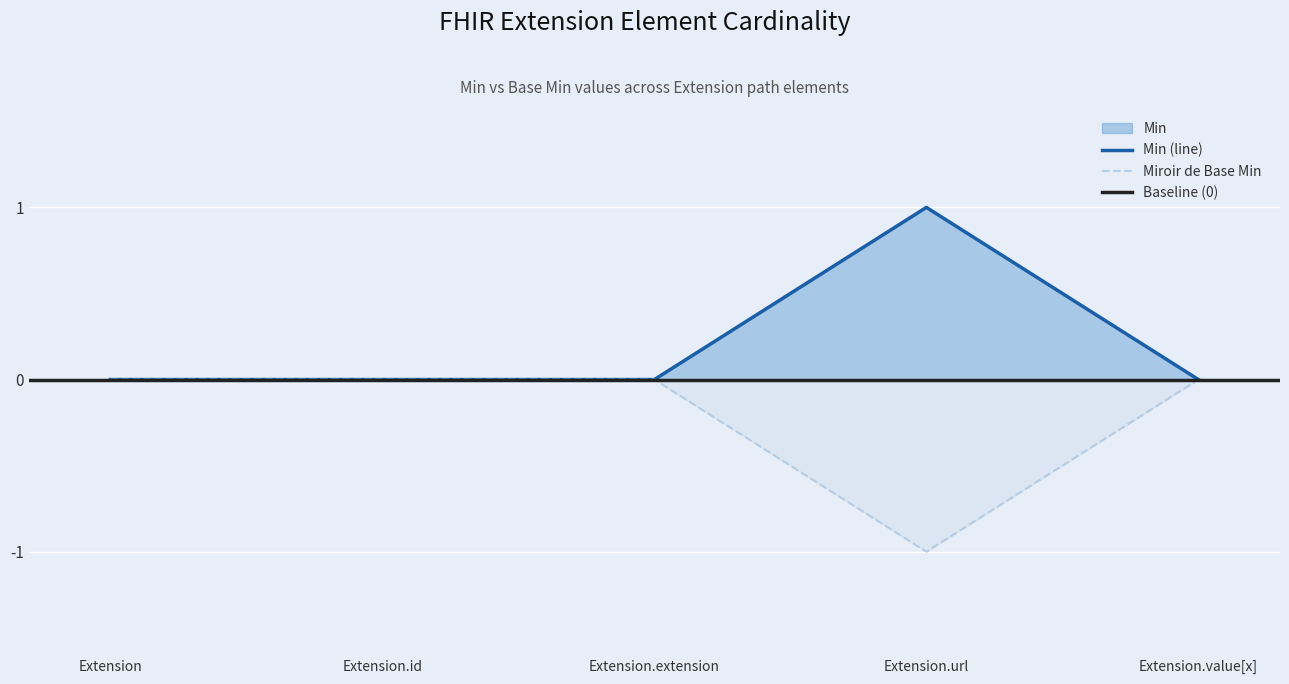

Where is Min nearest to the value 0?

Extension